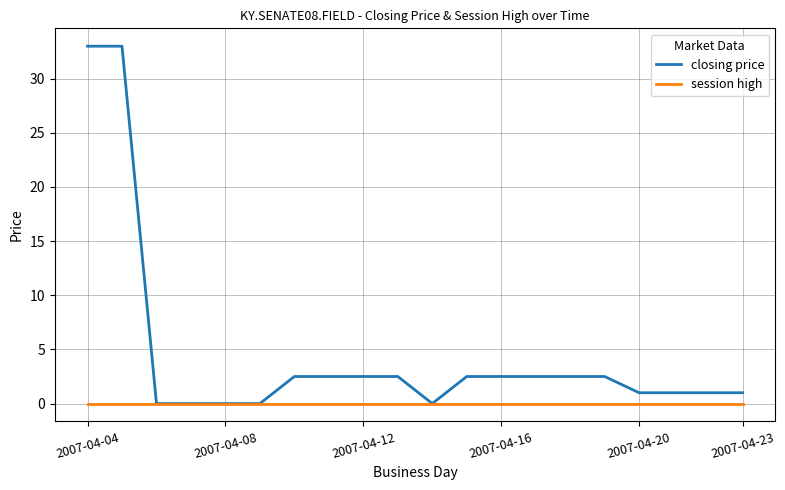

How many series are shown in this chart?

2